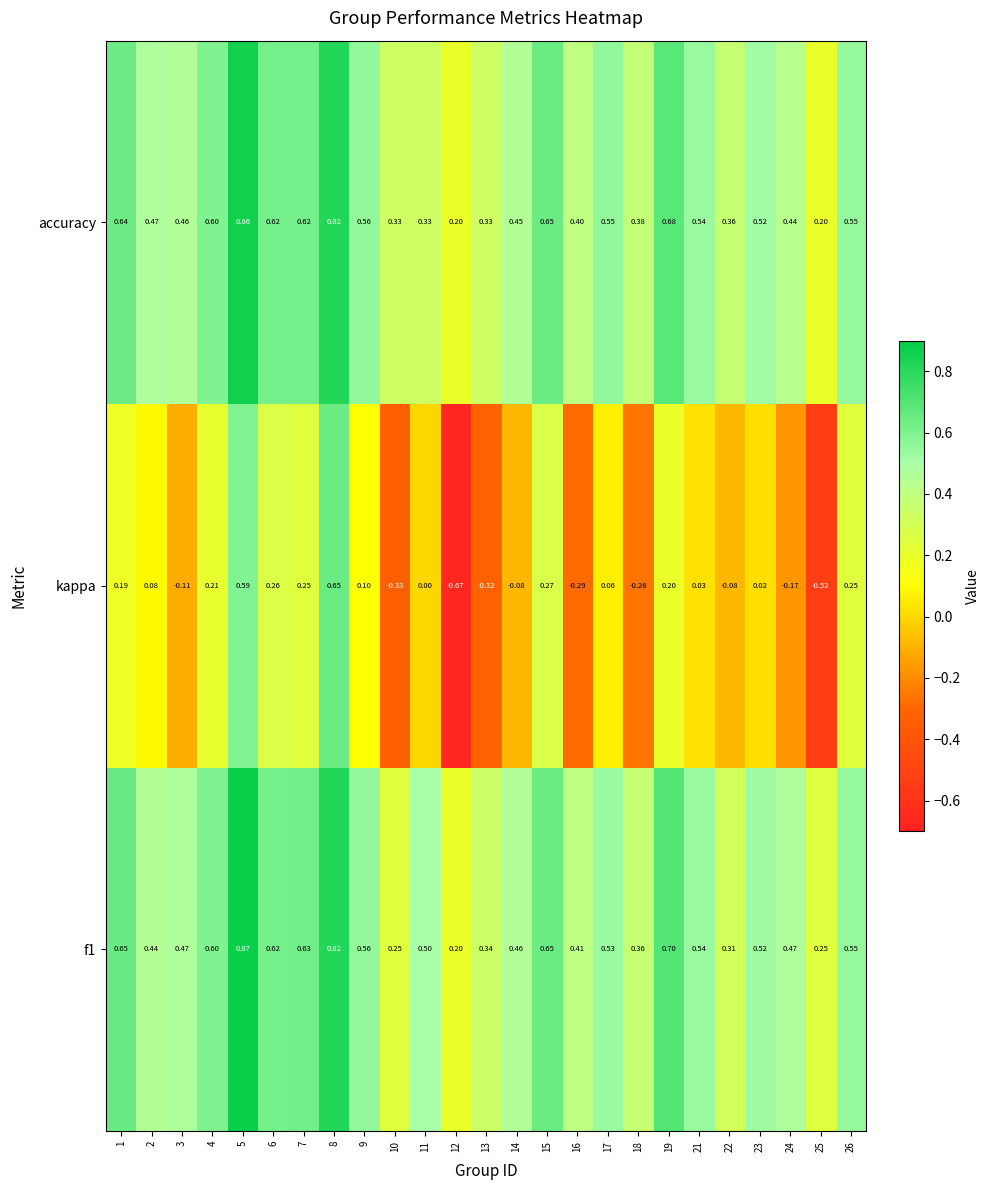

Is the value of kappa at 6 greater than the value of f1 at 24?

No